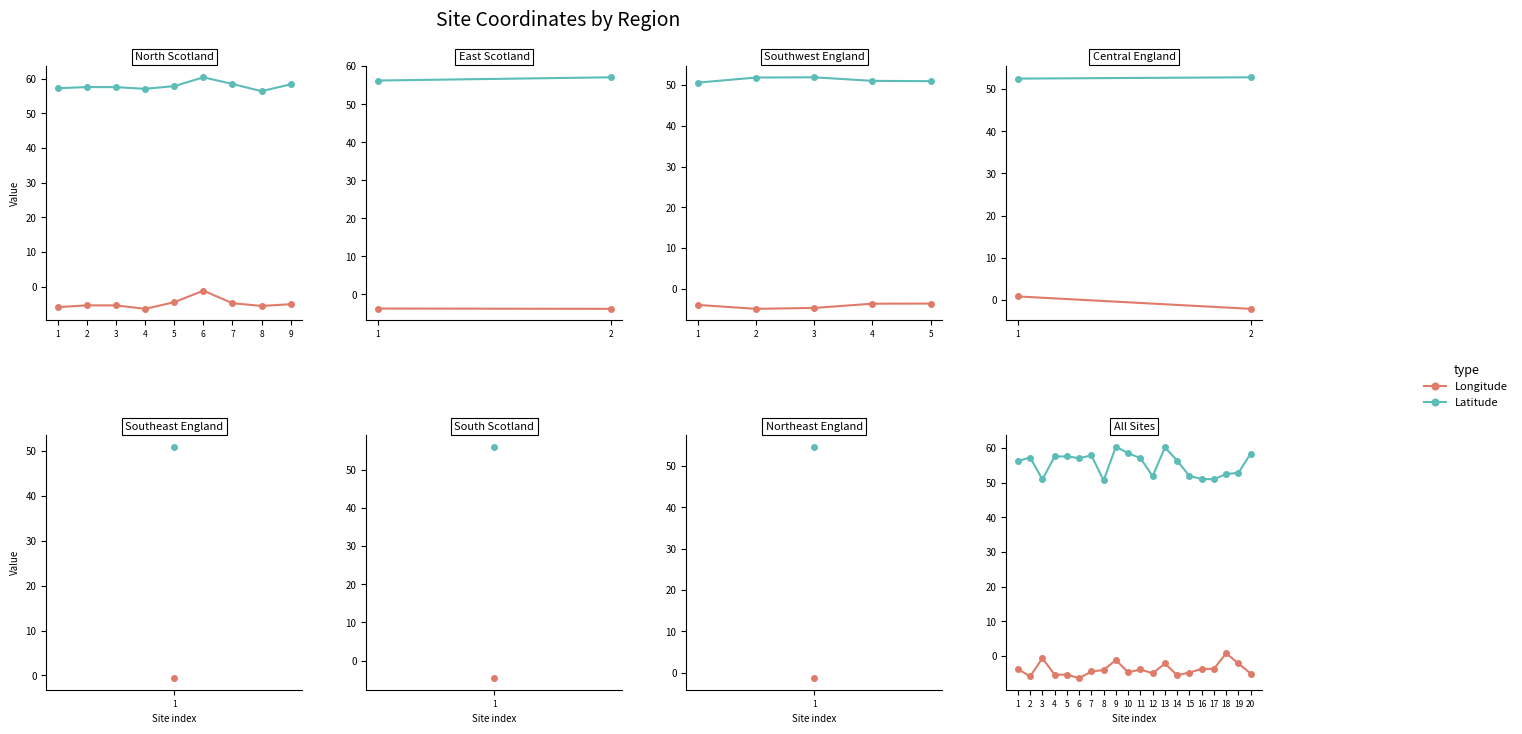

What is the average value of the Latitude series?

55.4